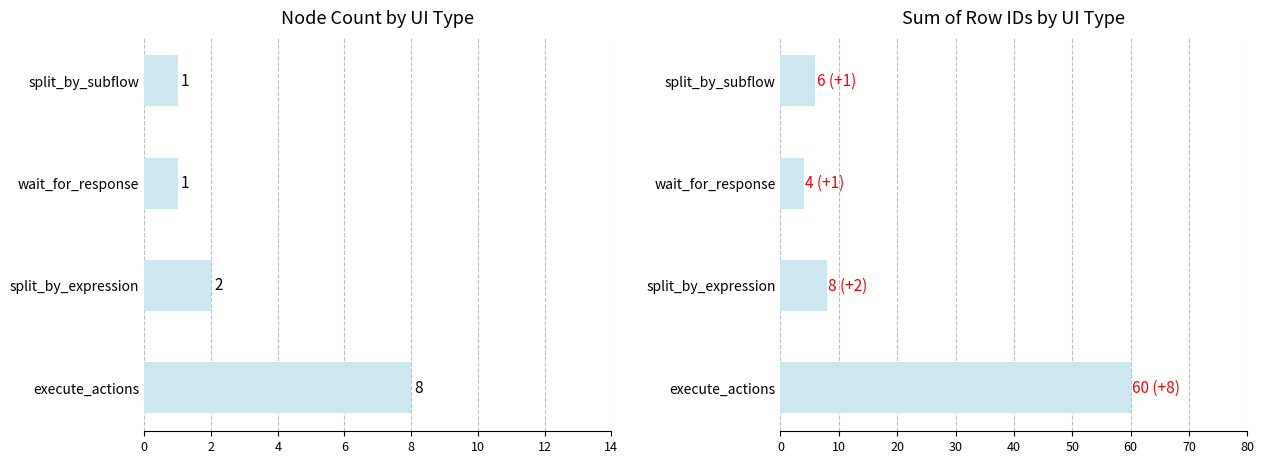

How many data points are above 1?

2